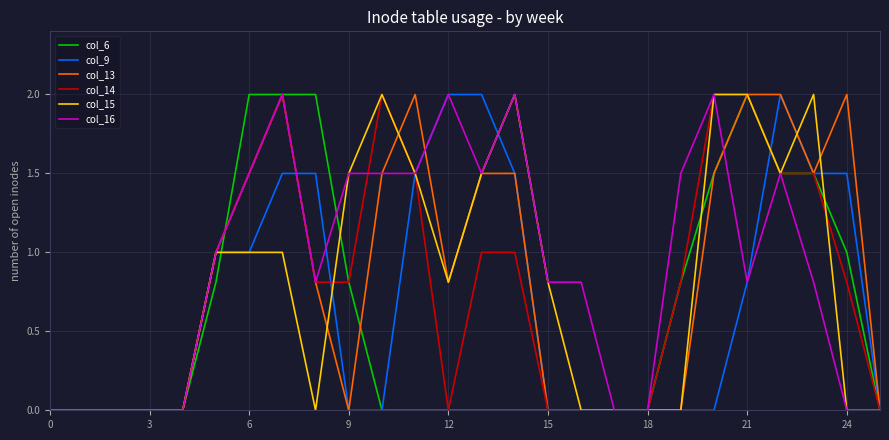

What is the greatest value displayed?

2.0